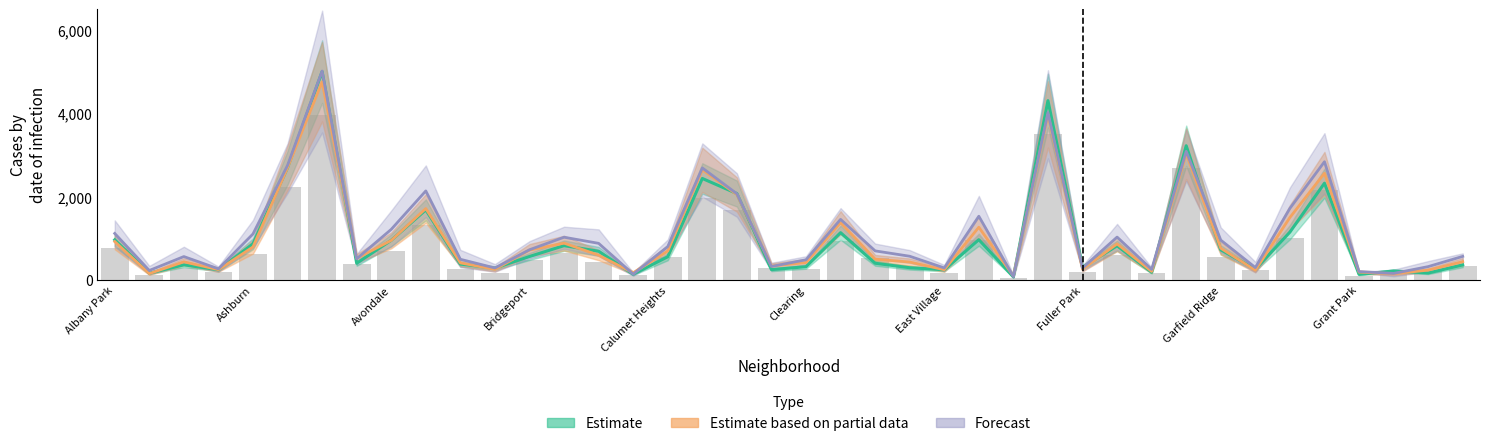

How many groups of bars are there?

40